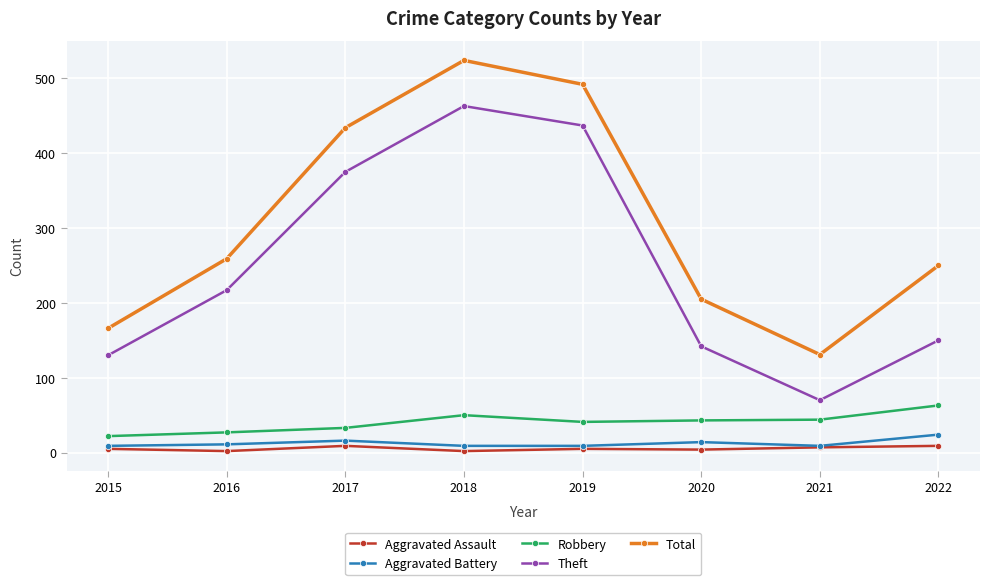

What is the difference between the maximum and second lowest values in the Total series?

358